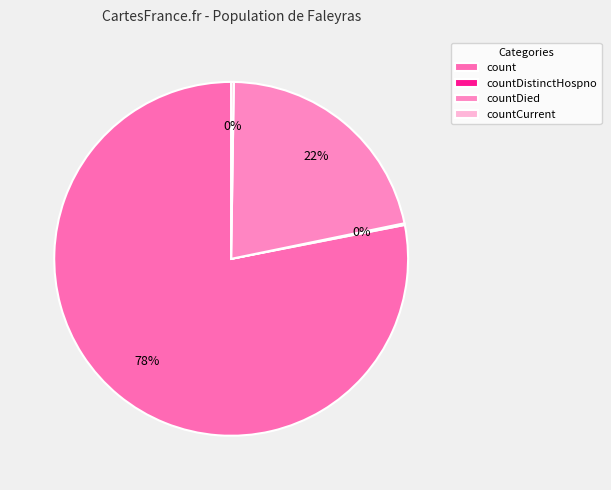

To the nearest percent, what is the difference between the countCurrent and countDied slice percentages?

21%